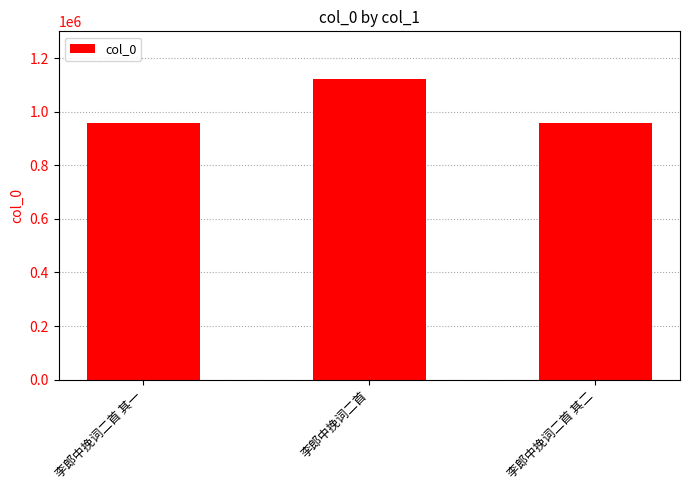

What is the label of the 3rd bar from the left?

李郎中挽词二首 其二